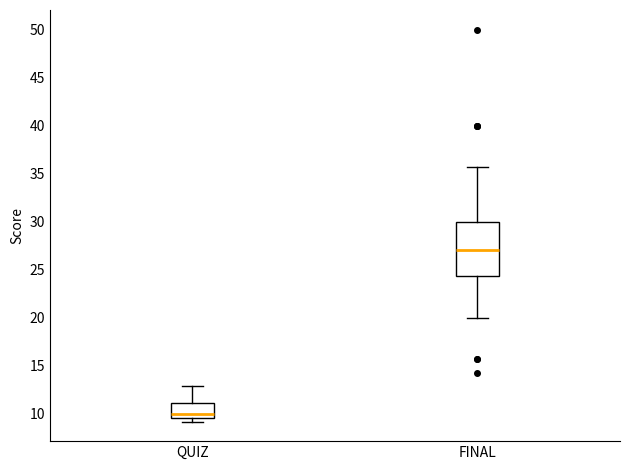

Where is the lower edge of the box for QUIZ on the y-axis? The values are not printed on the chart, so give them approximately, as read against the axis.

9.5